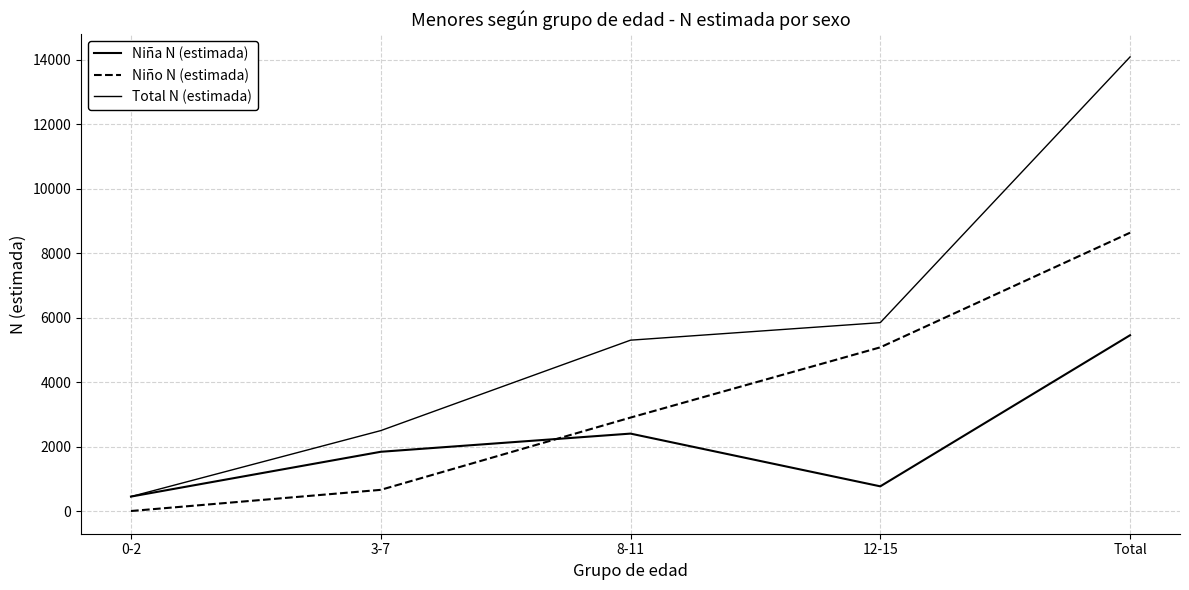

List the series in order of their peak value, lowest first.

Niña N (estimada), Niño N (estimada), Total N (estimada)